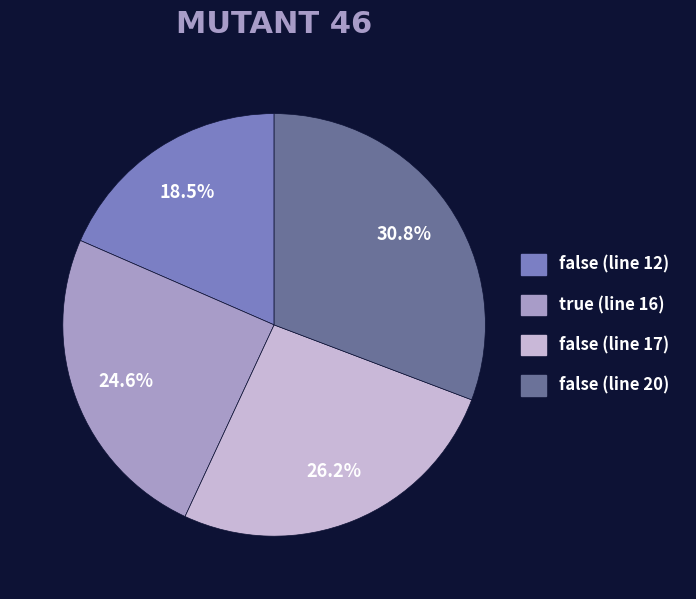

The false (line 17) slice represents 26% of the pie. True or false?

True